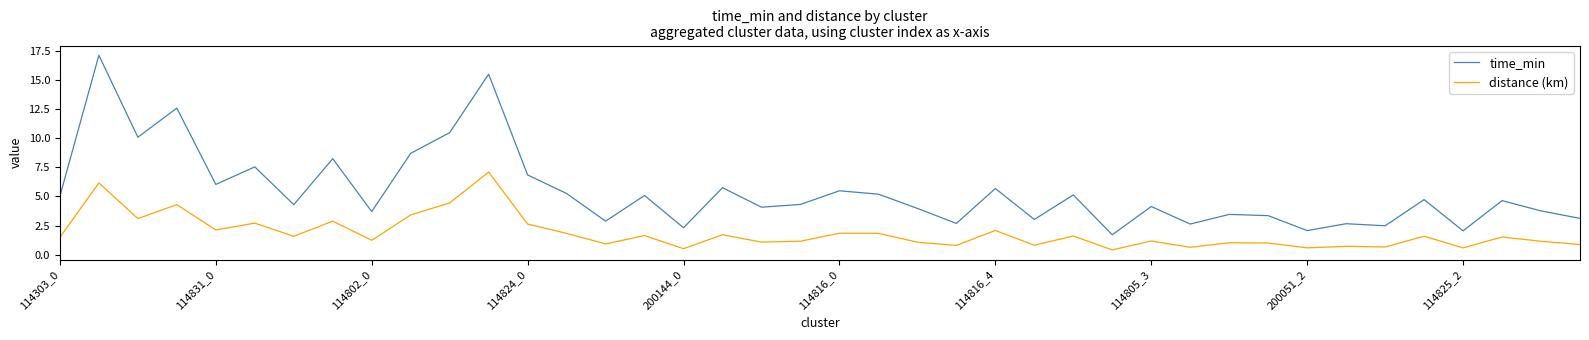

What is the lowest value of the time_min series?

1.7